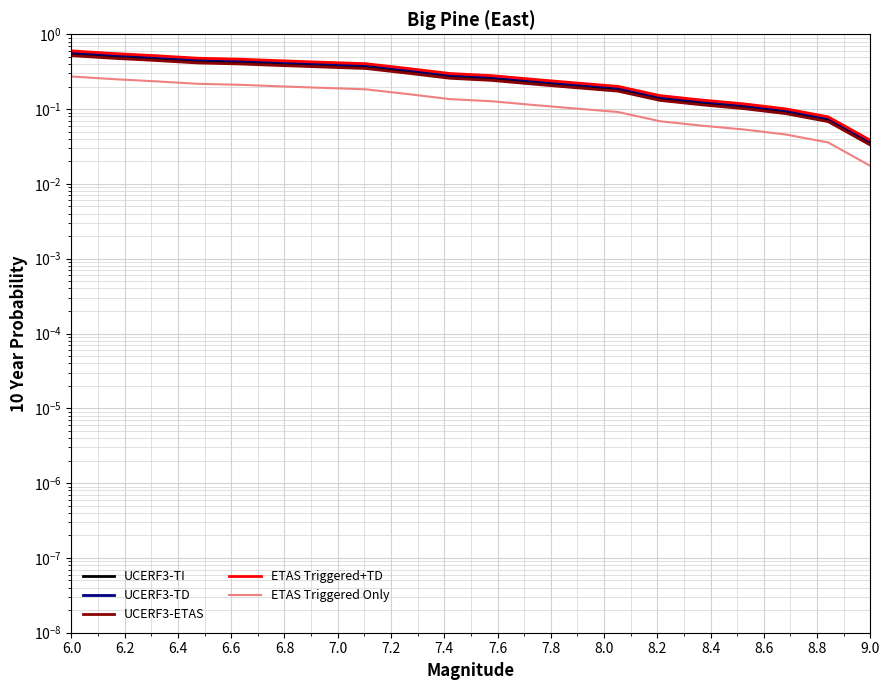

Is the value of UCERF3-TD at 6.0 greater than the value of UCERF3-TI at 7.8?

Yes